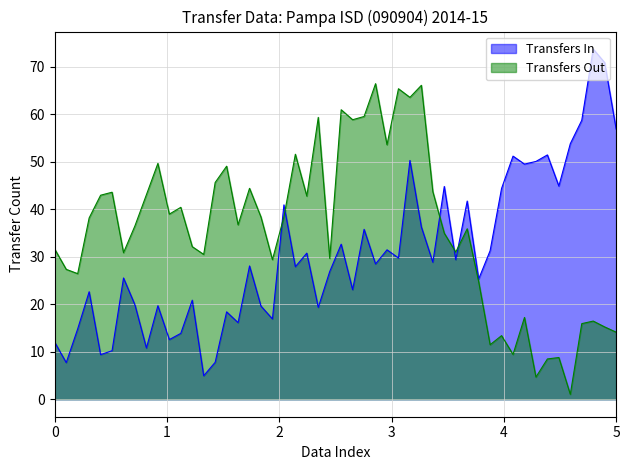

How many lines are shown in the chart?

2